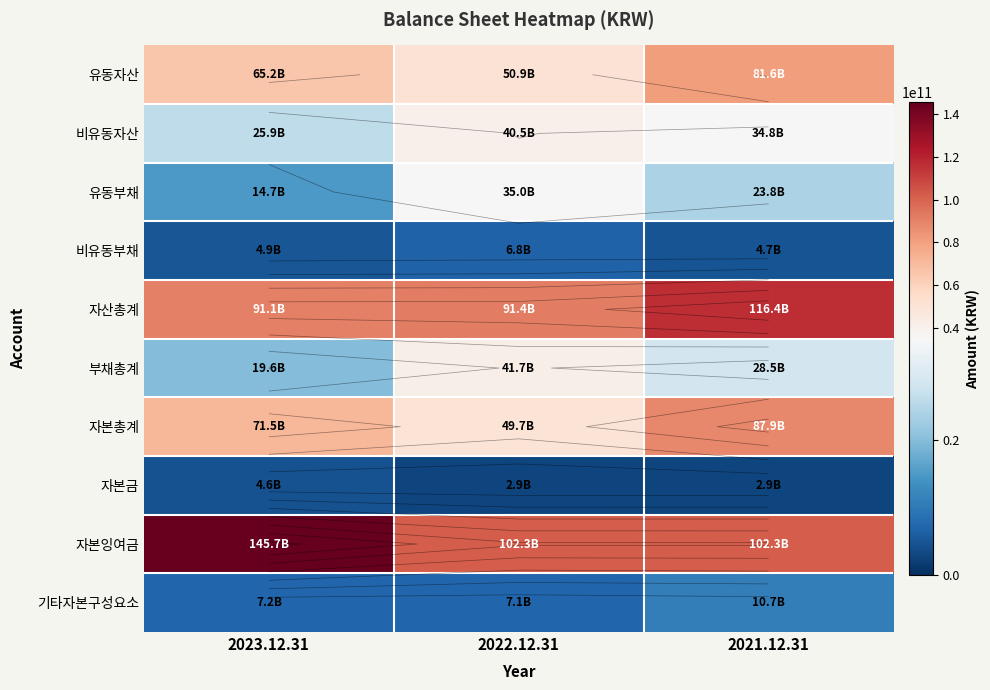

Which series has the largest range (max minus min)?

자본잉여금